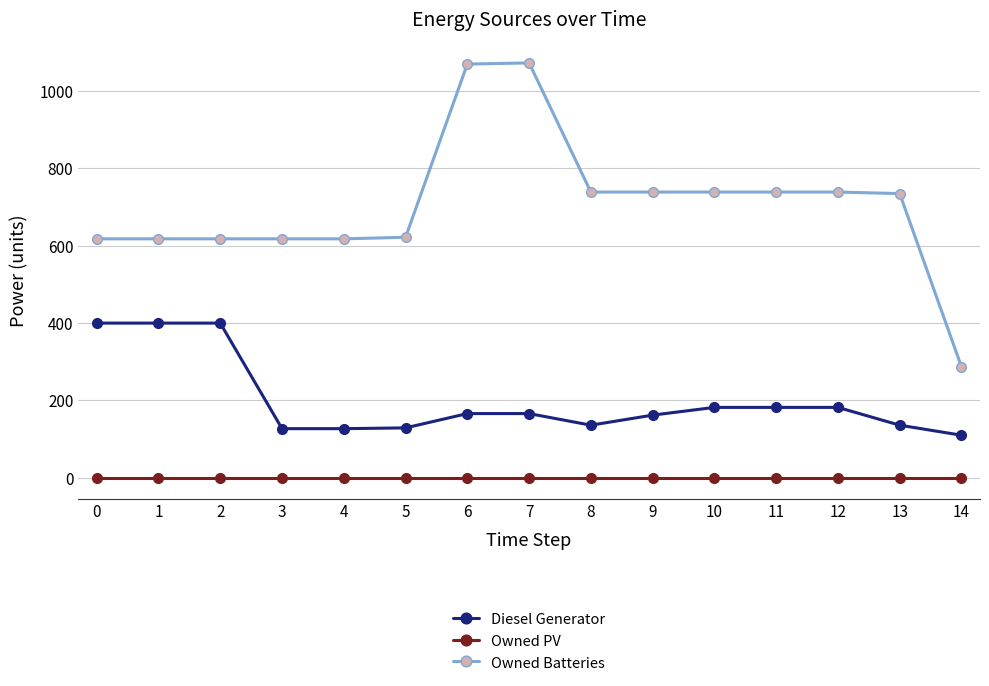

Is this an area chart (filled region under the line)?

No